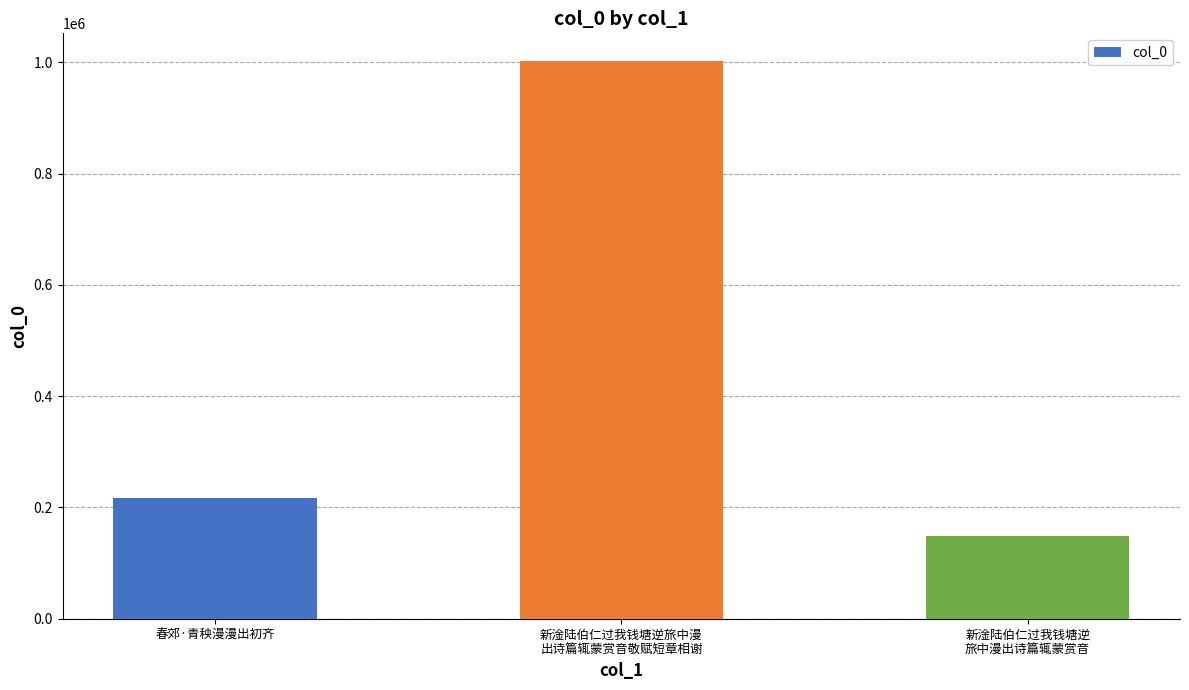

What is the label of the 1st bar from the right?

新淦陆伯仁过我钱塘逆
旅中漫出诗篇辄蒙赏音